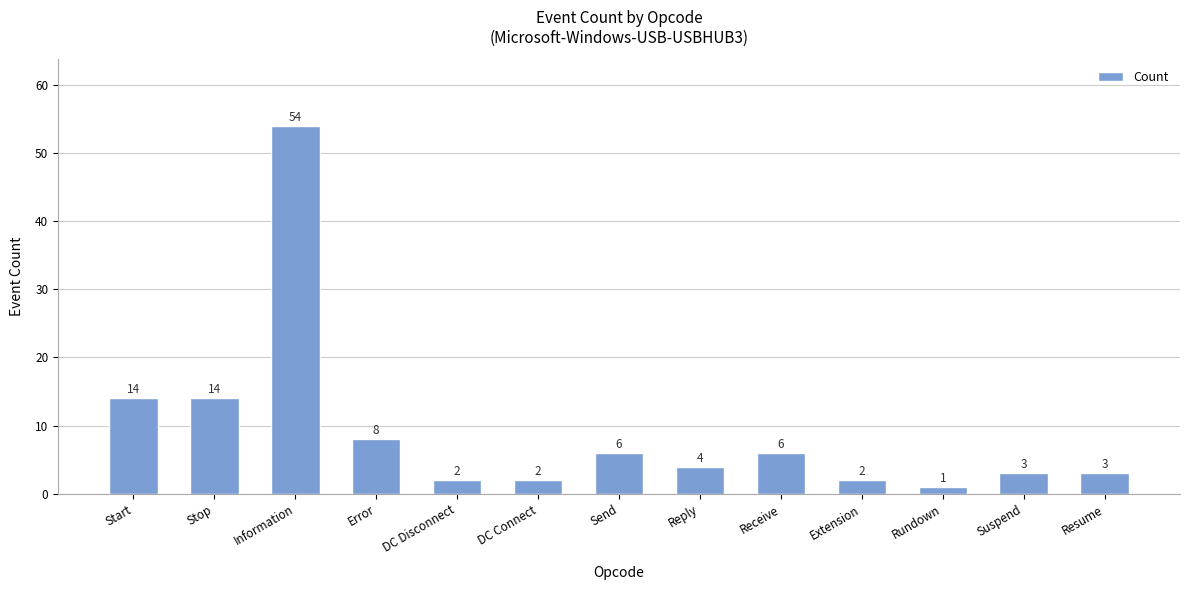

Which category has the highest value across all series?

Information